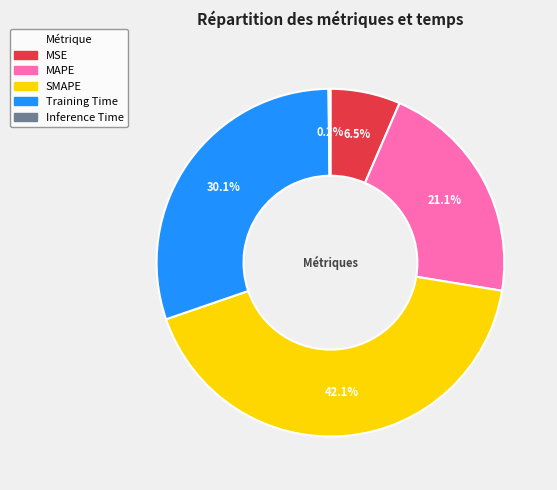

What portion of the pie excludes MSE?

93.5%